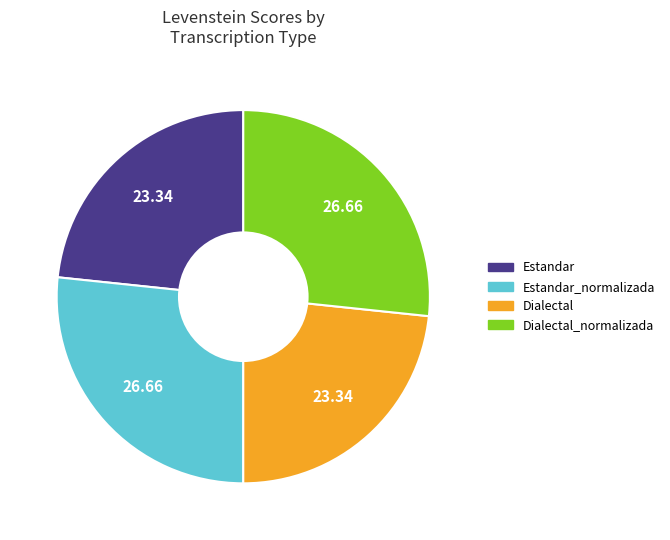

Is there a majority slice in this chart?

No